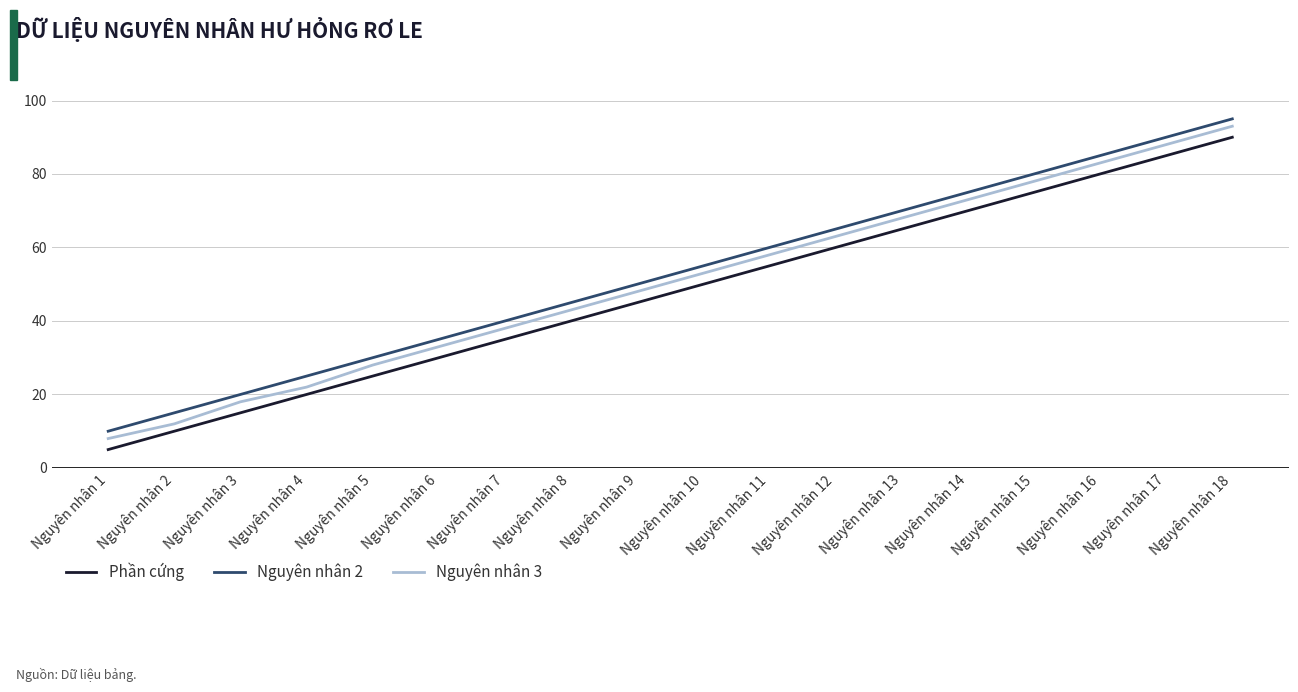

The Phần cứng series shows 20 at Nguyên nhân 4. True or false?

True